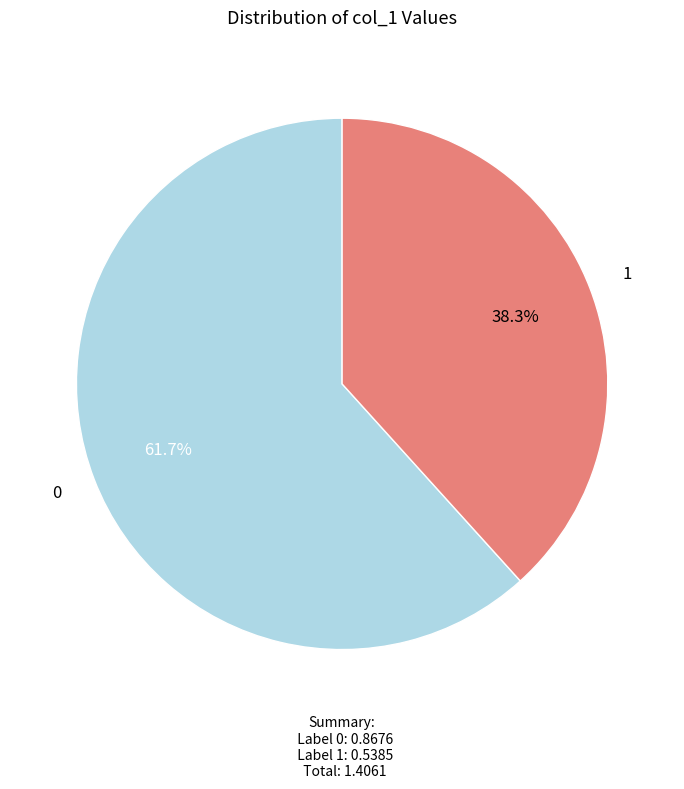

Count the number of slices in the pie.

2